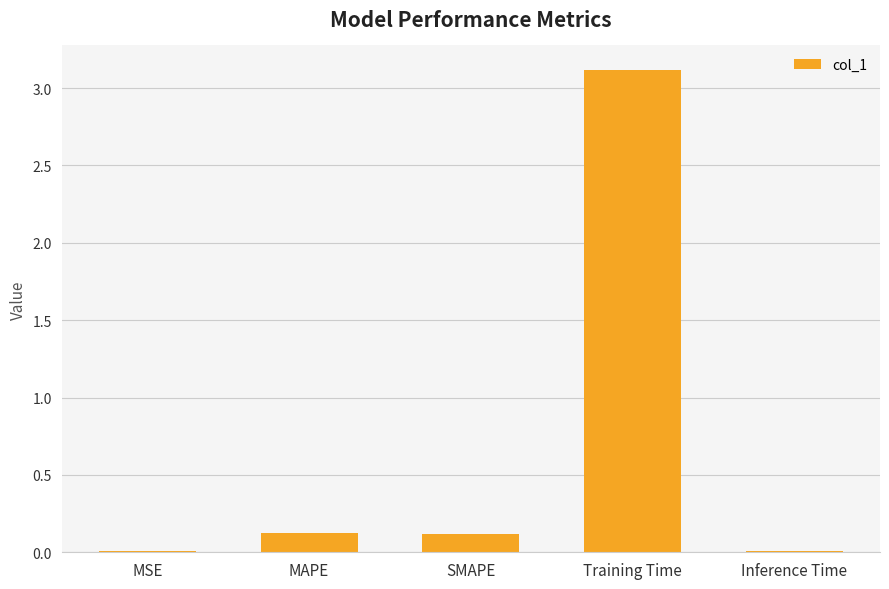

What is the approximate value at SMAPE?

0.1